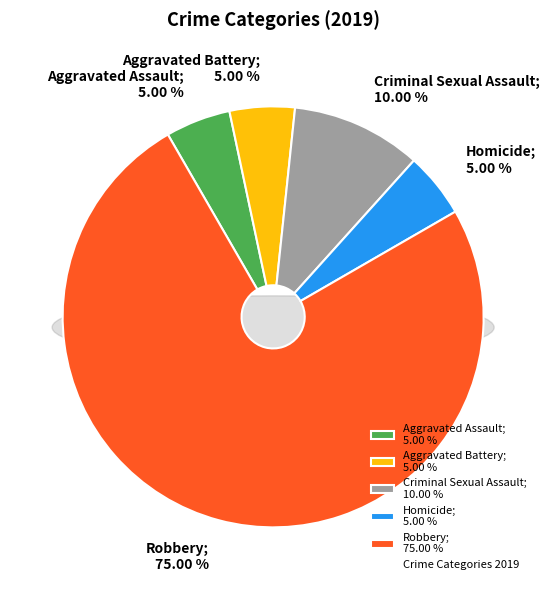

To the nearest percent, what percentage of the pie is Aggravated Assault?

5%